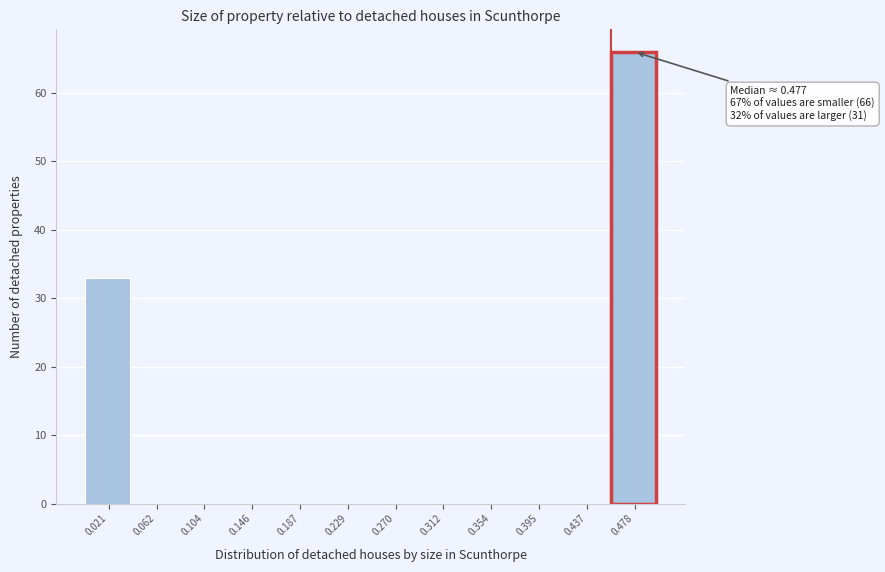

Over which range of the x-axis is the bar tallest?

0.455 to 0.500